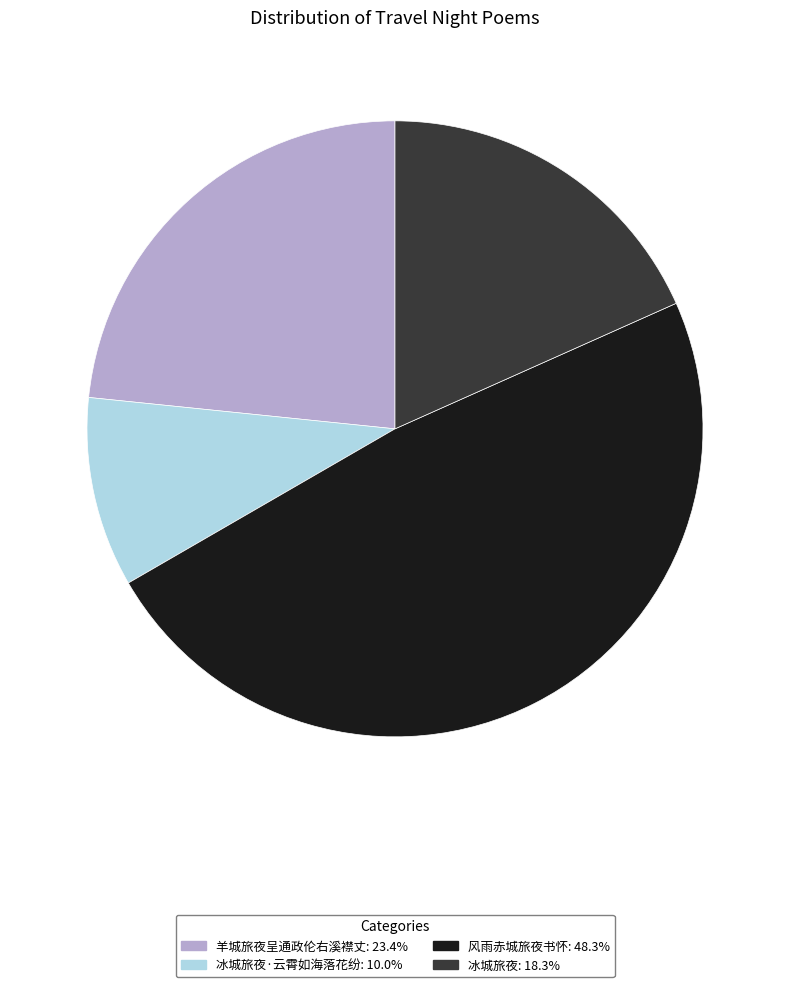

Do 冰城旅夜·云霄如海落花纷: 10.0% and 羊城旅夜呈通政伦右溪襟丈: 23.4% together represent more than half of the pie?

No